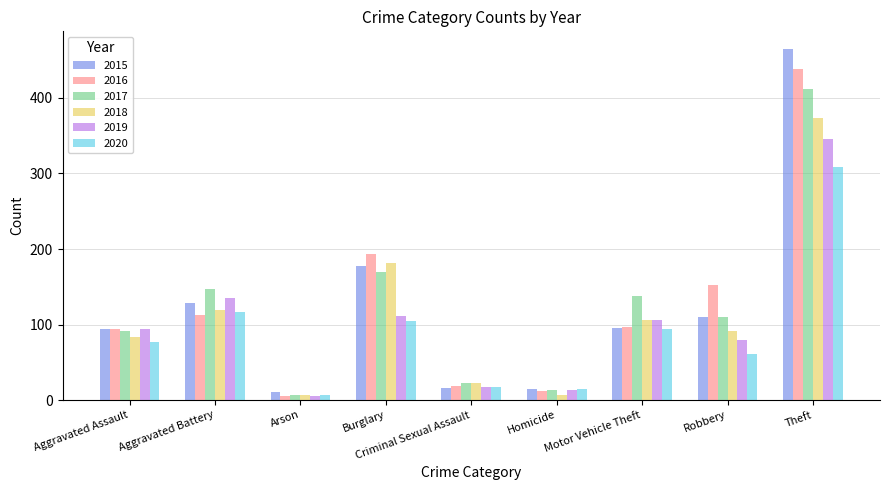

Which series has the largest range (max minus min)?

2015